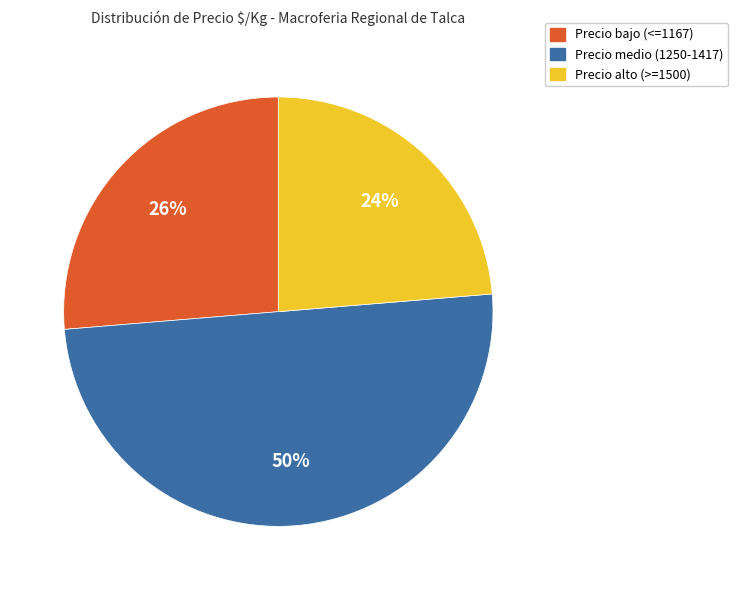

To the nearest percent, what is the average slice percentage?

33%